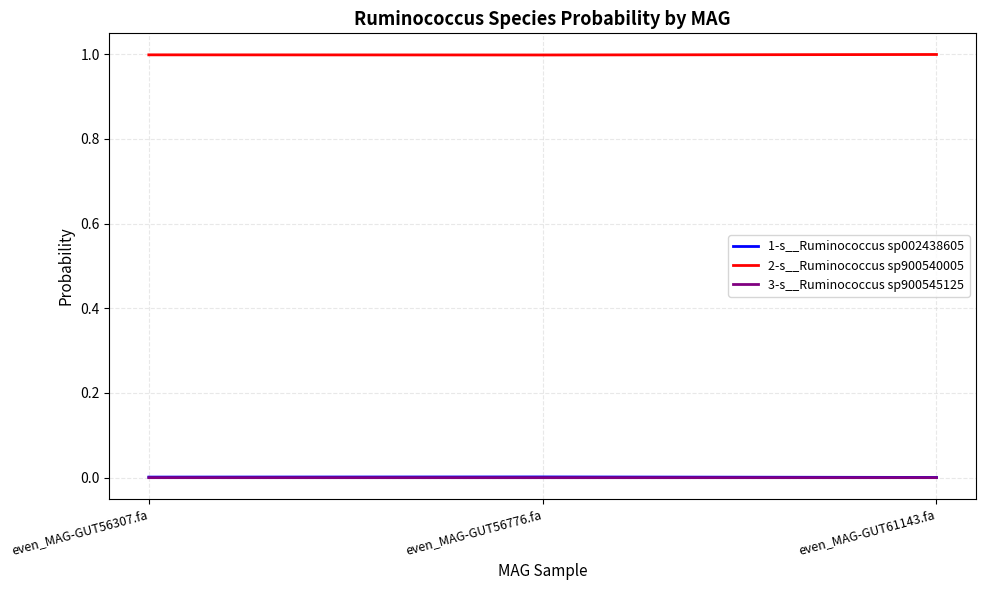

Is this an area chart (filled region under the line)?

No